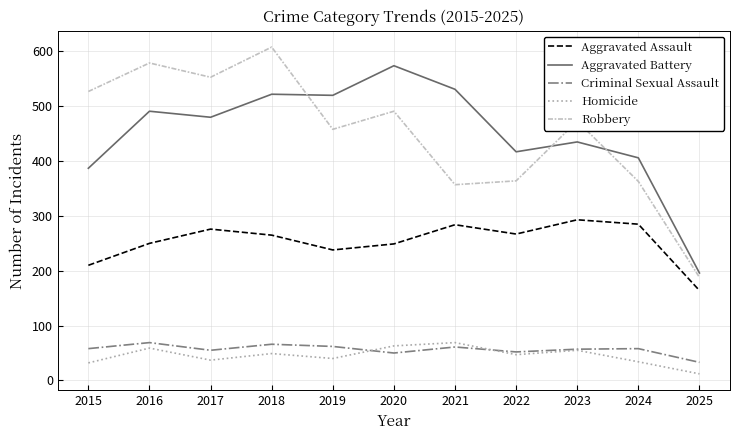

Is the value of Criminal Sexual Assault at 2020 greater than the value of Aggravated Battery at 2025?

No